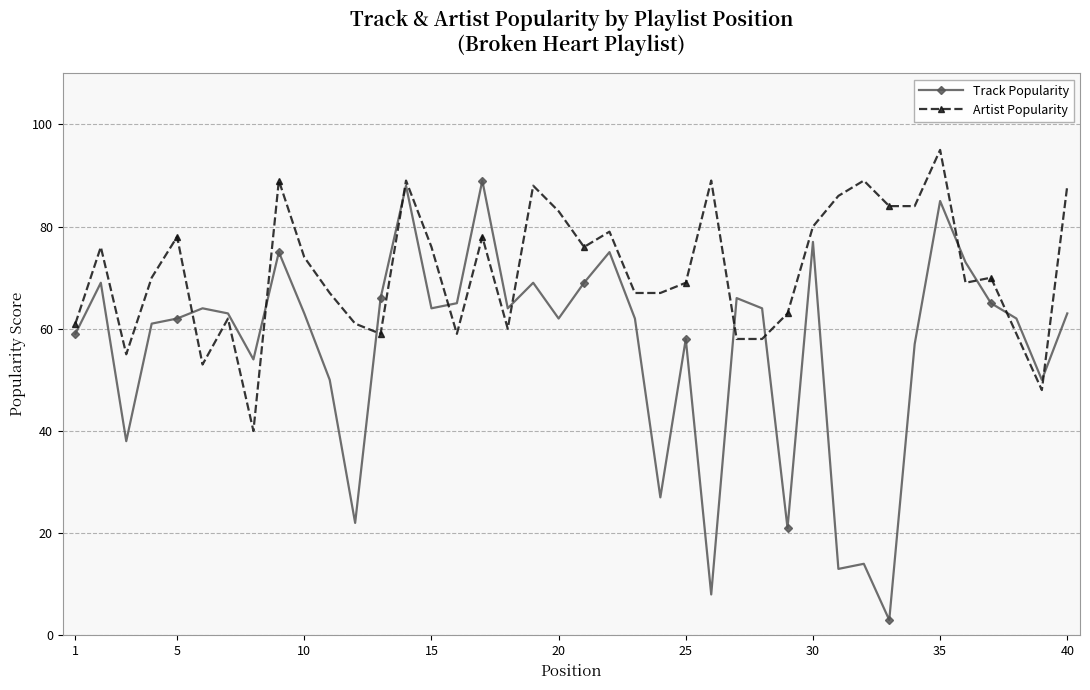

At how many categories does at least one series exceed 92?

1